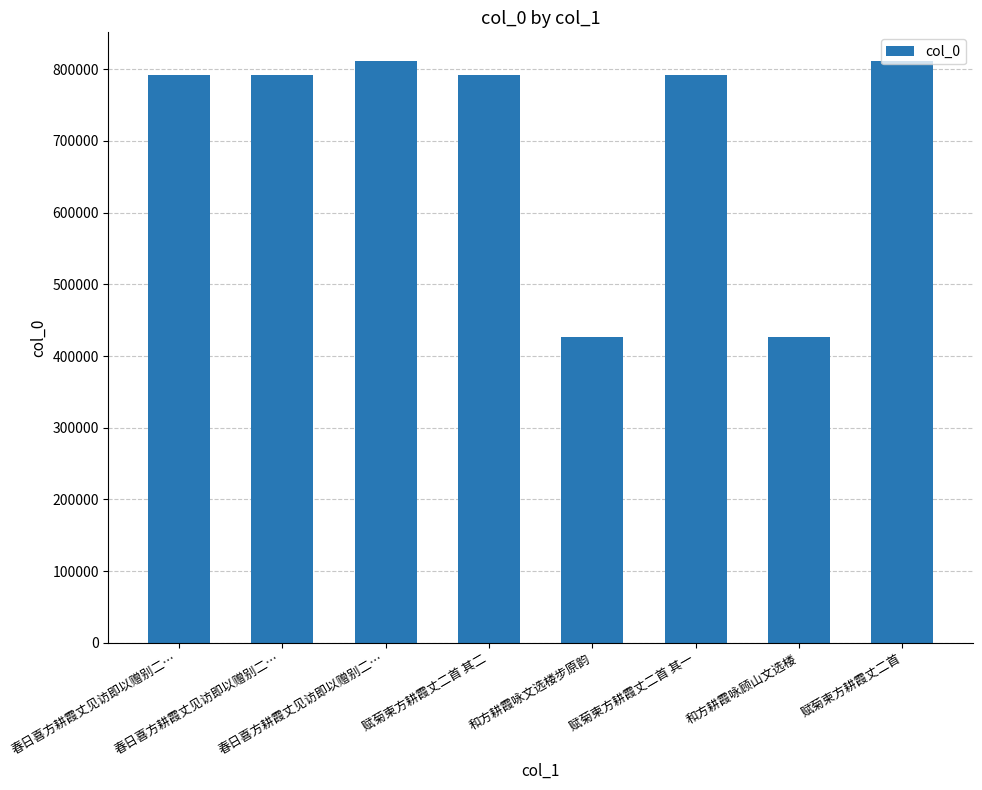

What is the difference between the maximum and minimum values?

384317